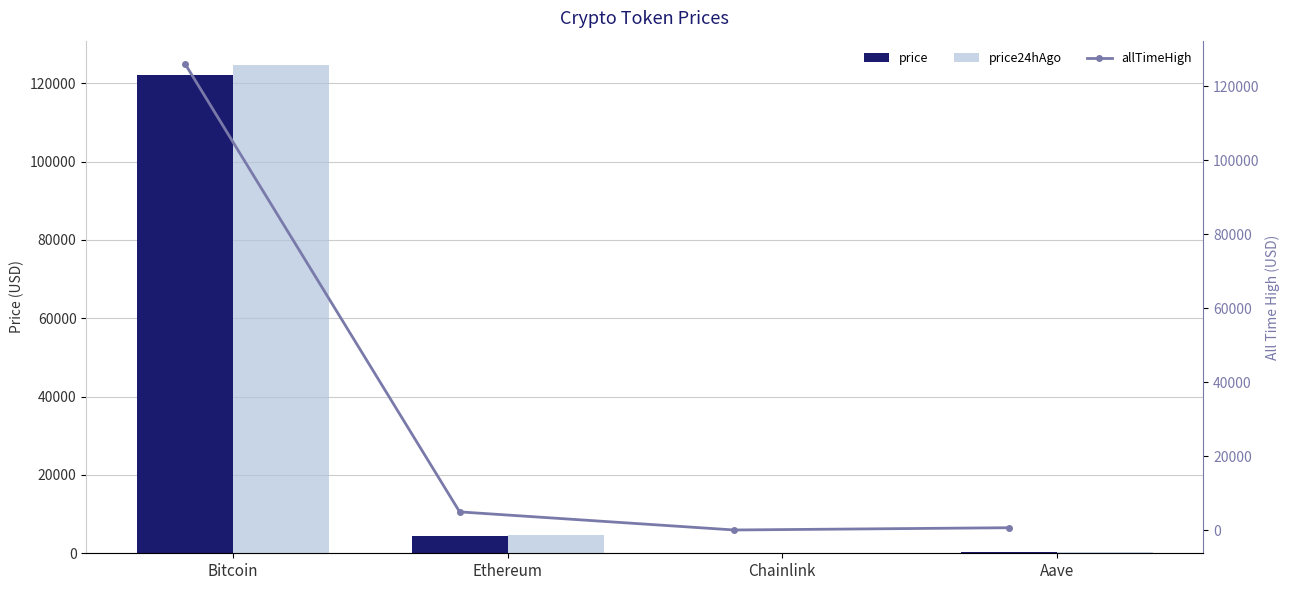

Is it true that price equals 213858.0 at Bitcoin?

False